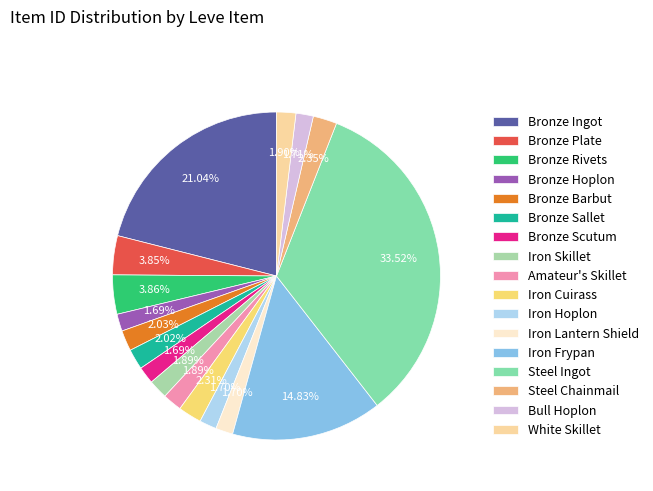

Which slice is the largest?

Steel Ingot